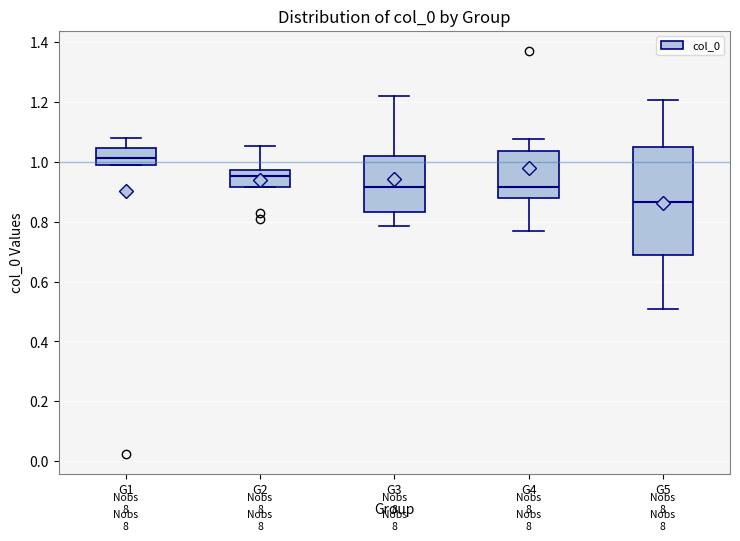

Reading left to right, transcribe this box plot: for each box, give where its median line is, the range the box spans, and where its two whiskers end, as read against the y-axis. The values are not printed on the chart, so give them approximately, as read against the axis.

G1: median 1.02, box 0.98 to 1.04, whiskers 0.98 to 1.08
G2: median 0.96, box 0.92 to 0.98, whiskers 0.92 to 1.06
G3: median 0.92, box 0.84 to 1.02, whiskers 0.78 to 1.22
G4: median 0.92, box 0.88 to 1.04, whiskers 0.76 to 1.08
G5: median 0.86, box 0.68 to 1.04, whiskers 0.52 to 1.20